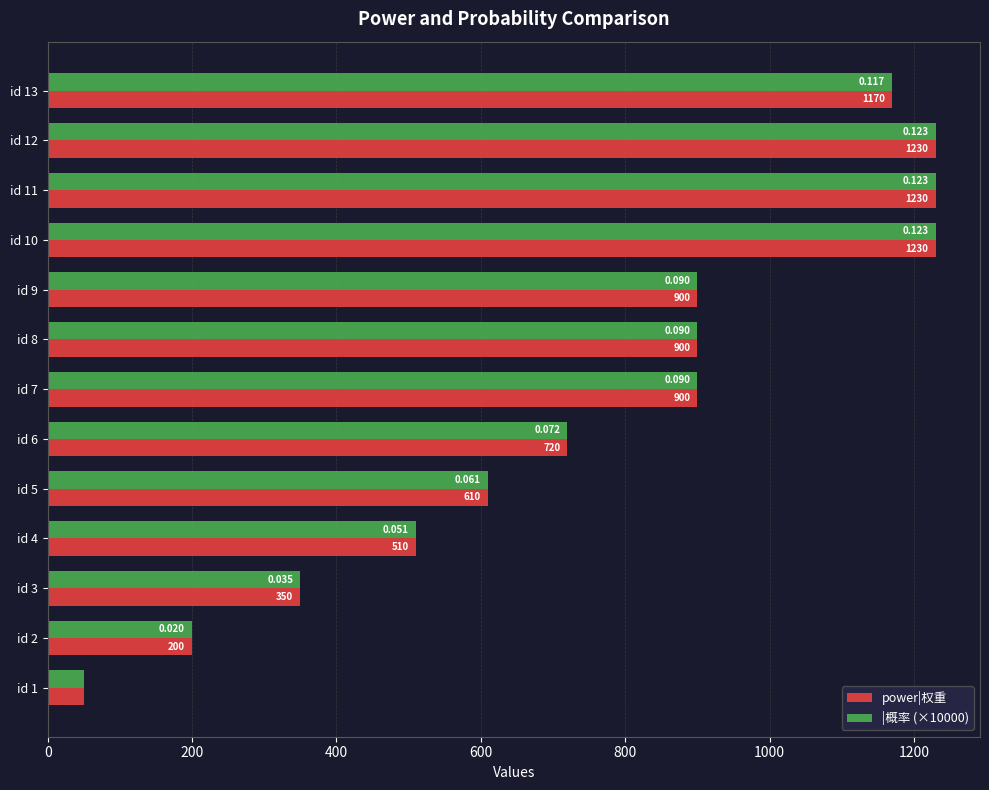

Is the value of power|权重 at id 1 greater than the value of |概率 (×10000) at id 7?

No